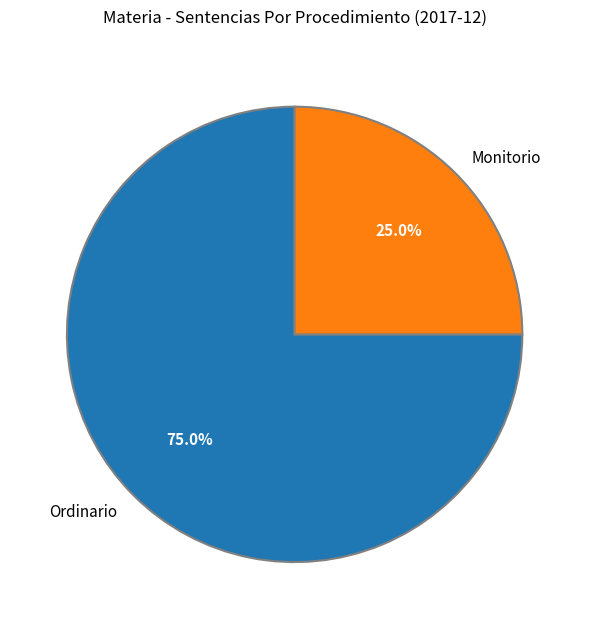

Which has a higher value, Ordinario or Monitorio?

Ordinario